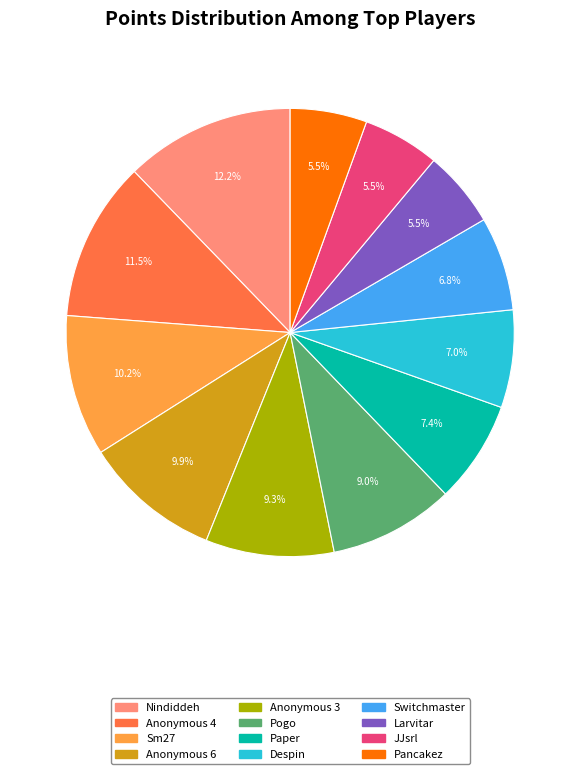

Count the number of slices in the pie.

12